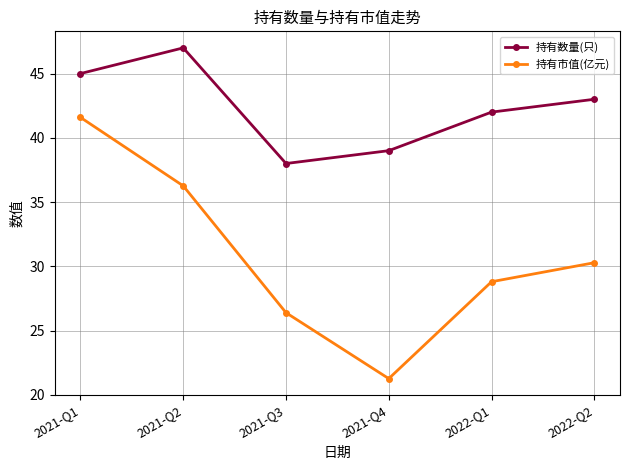

Between 2021-Q4 and 2022-Q1, which series saw the biggest shift?

持有市值(亿元)